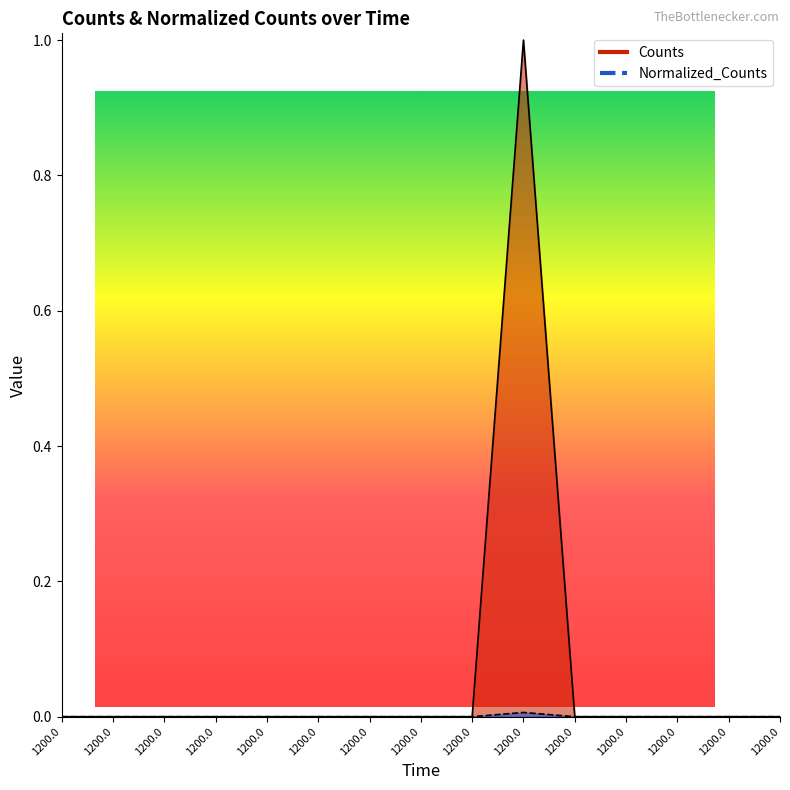

Reading right to left, transcribe all the data shown in this chart.

Counts: 0.0	0.0	0.0	0.0	0.0	1.0	0.0	0.0	0.0	0.0	0.0	0.0	0.0	0.0	0.0
Normalized_Counts: 0.0	0.0	0.0	0.0	0.0	0.0	0.0	0.0	0.0	0.0	0.0	0.0	0.0	0.0	0.0